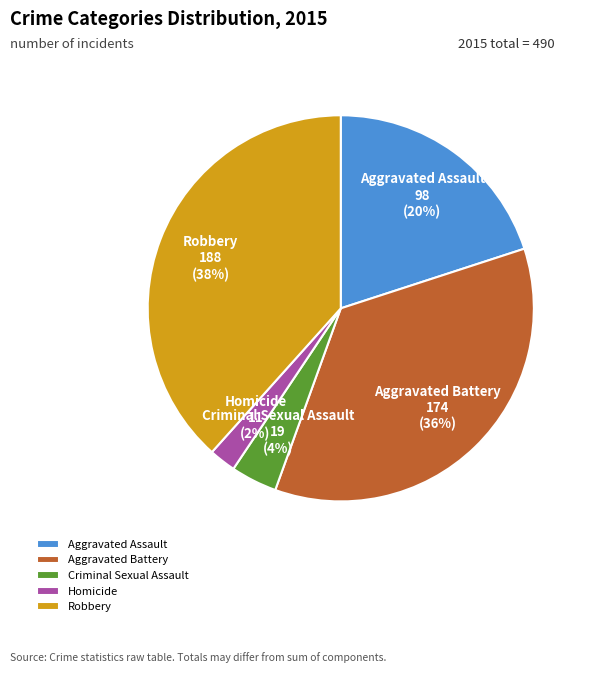

Do Homicide and Robbery together represent more than half of the pie?

No